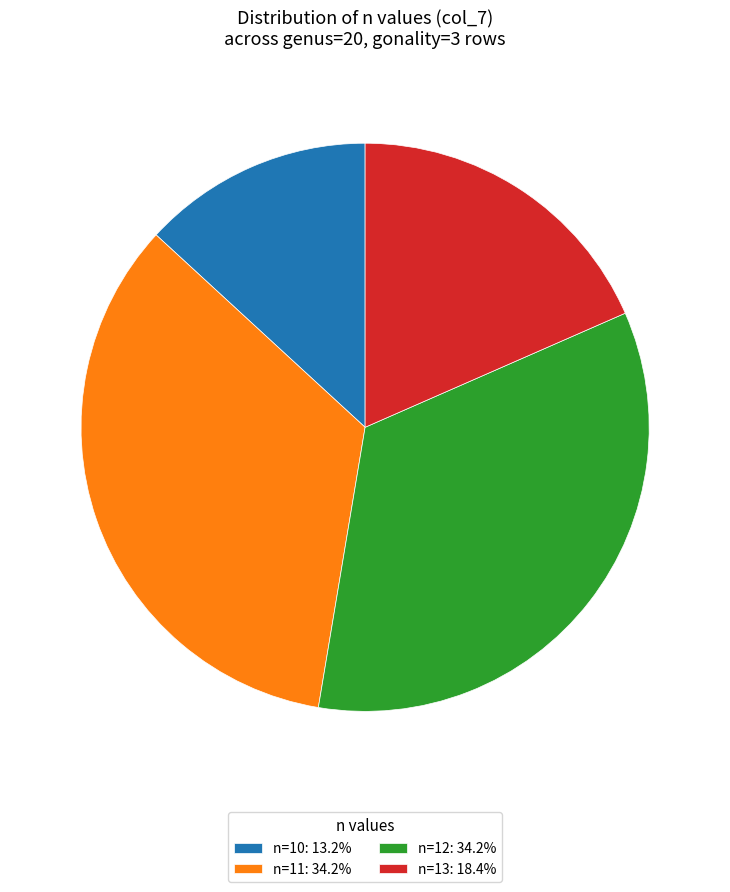

Is the sum of n=10: 13.2% and n=13: 18.4% greater than half?

No